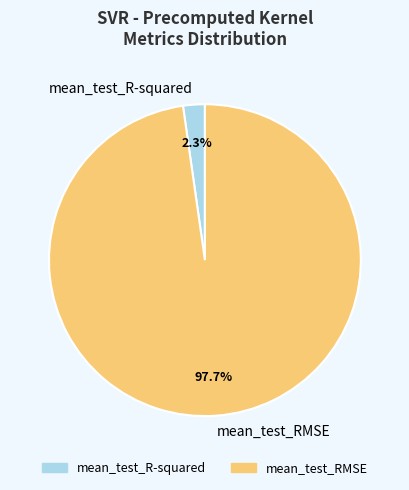

What is the largest slice in the pie chart?

mean_test_RMSE